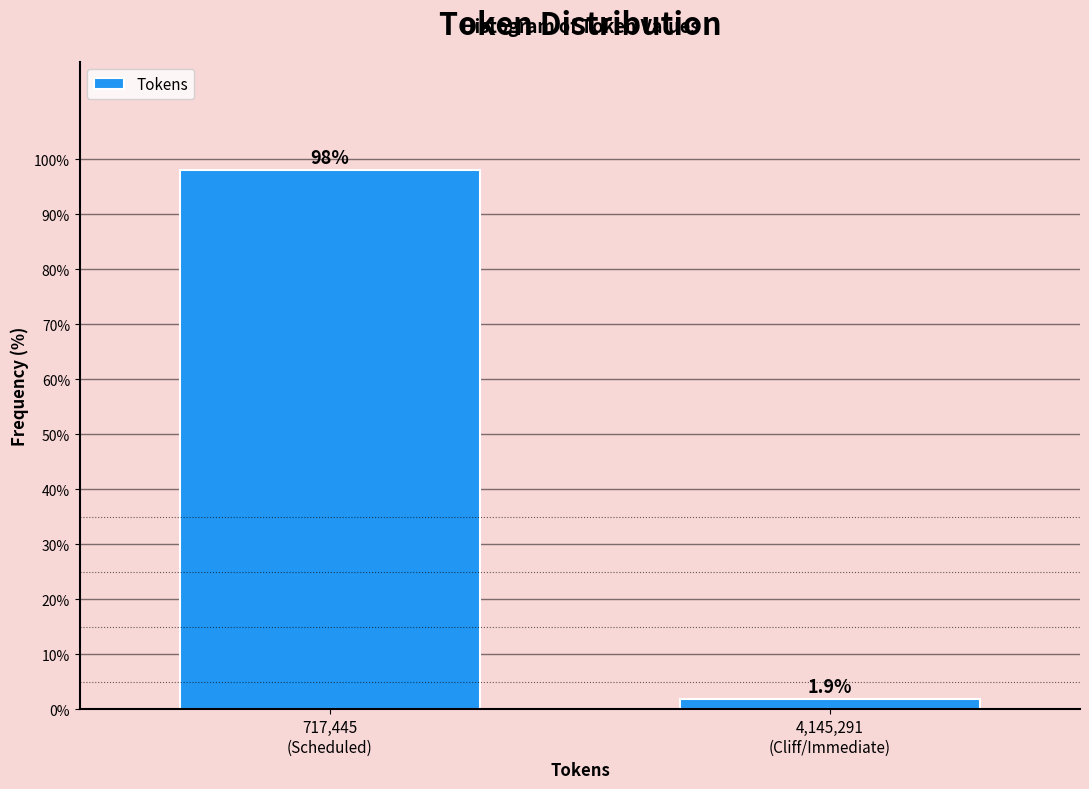

Reading left to right, what are all the values shown in this chart?

98.1	1.9